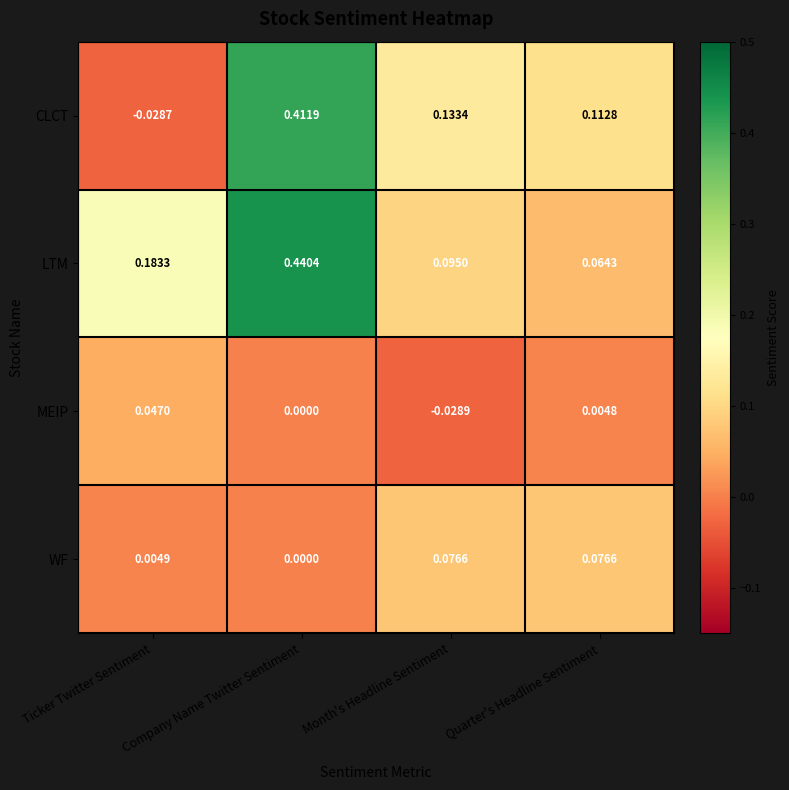

At which label is CLCT closest to 0?

Ticker Twitter Sentiment